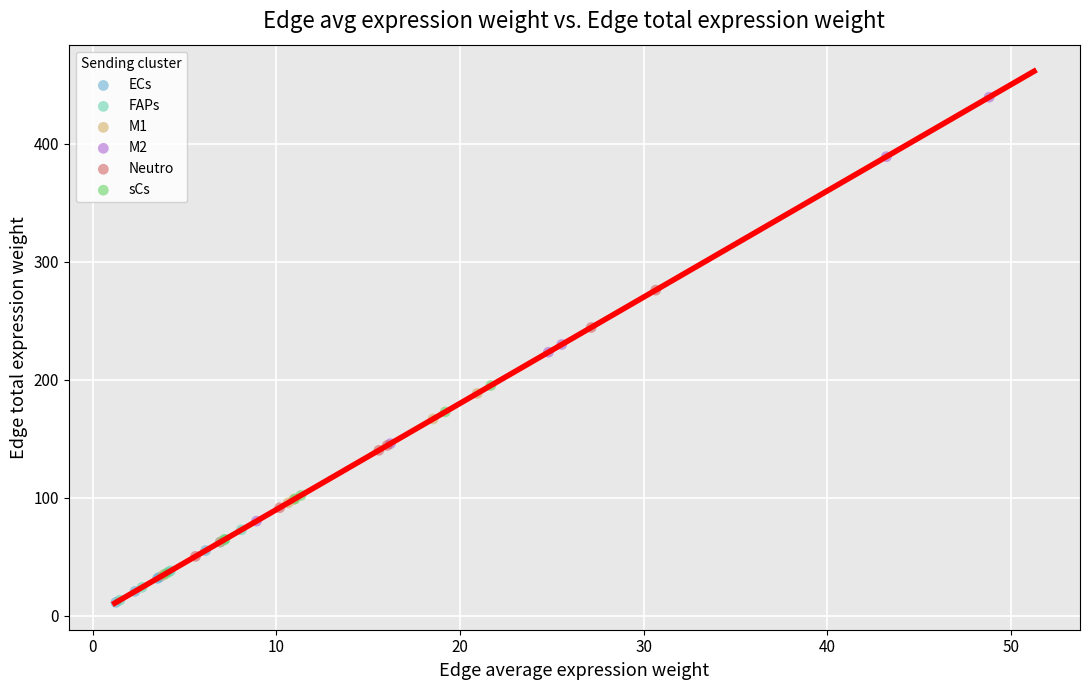

Which series has the widest spread of Y values?

M2